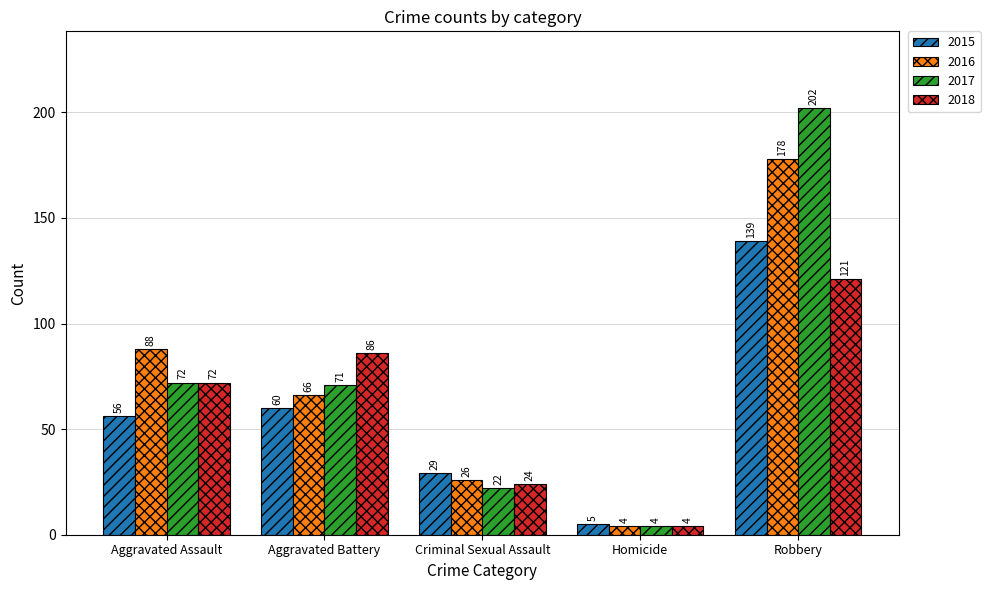

How many data points in 2016 are less than 66?

2